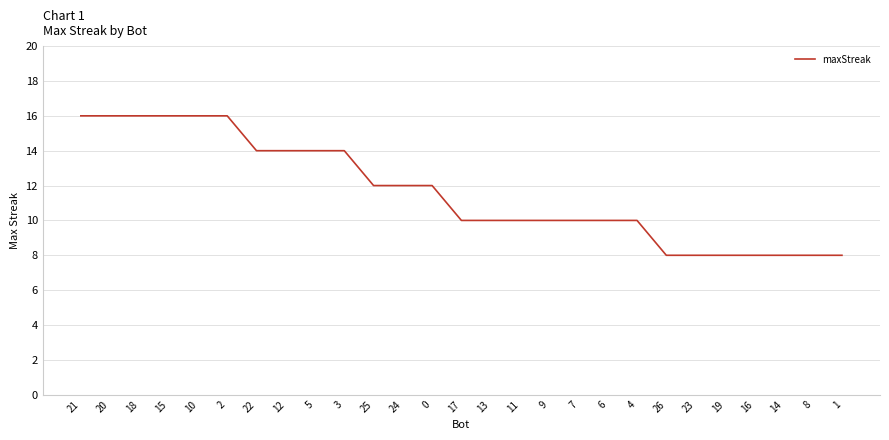

What is the change in value from 9 to 1?

-2